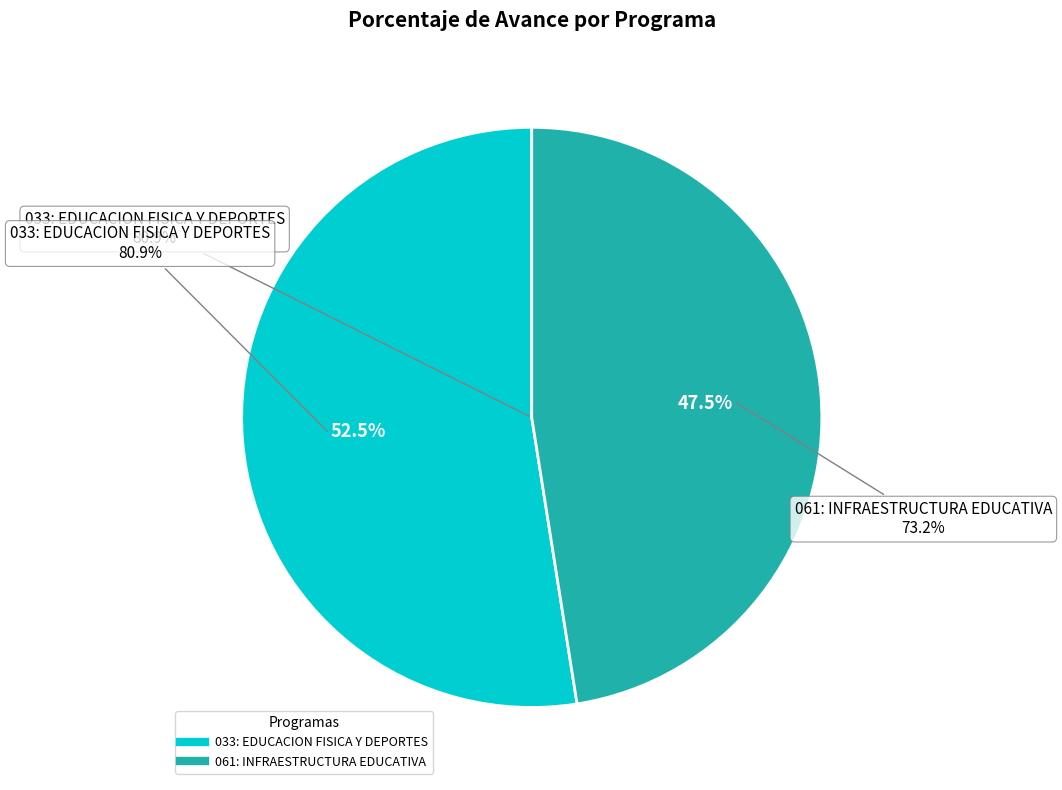

Is 061: INFRAESTRUCTURA EDUCATIVA the majority of the pie?

No